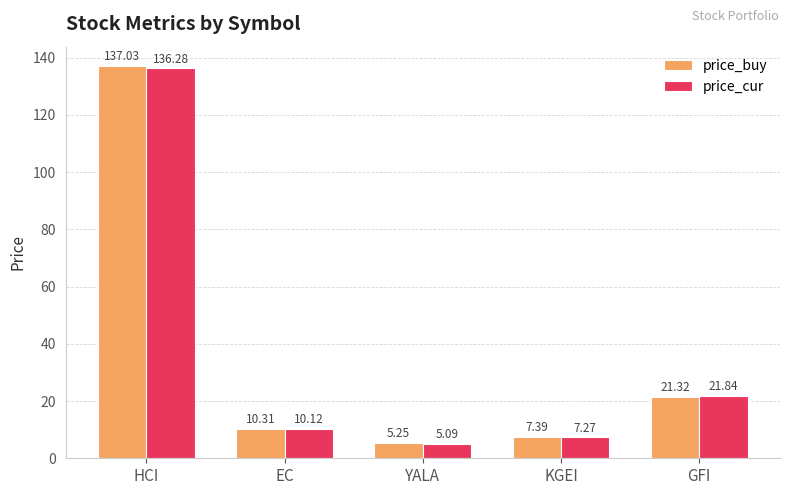

At which label is price_cur closest to 70?

GFI